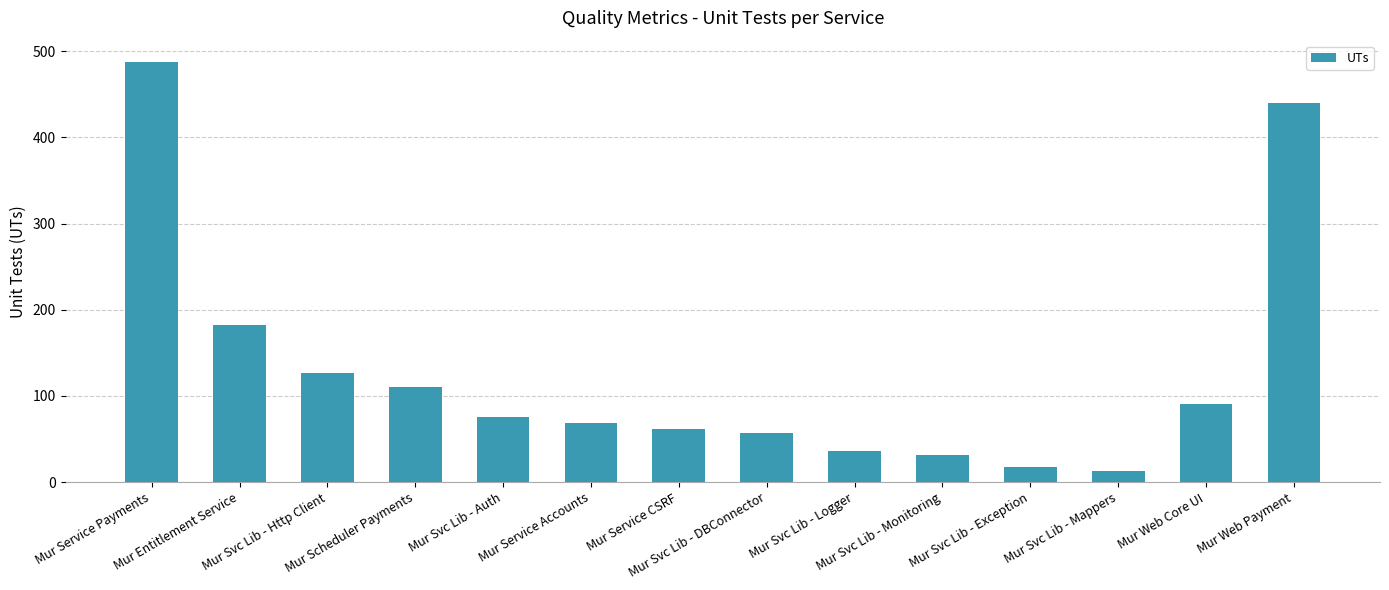

What is the average value?

128